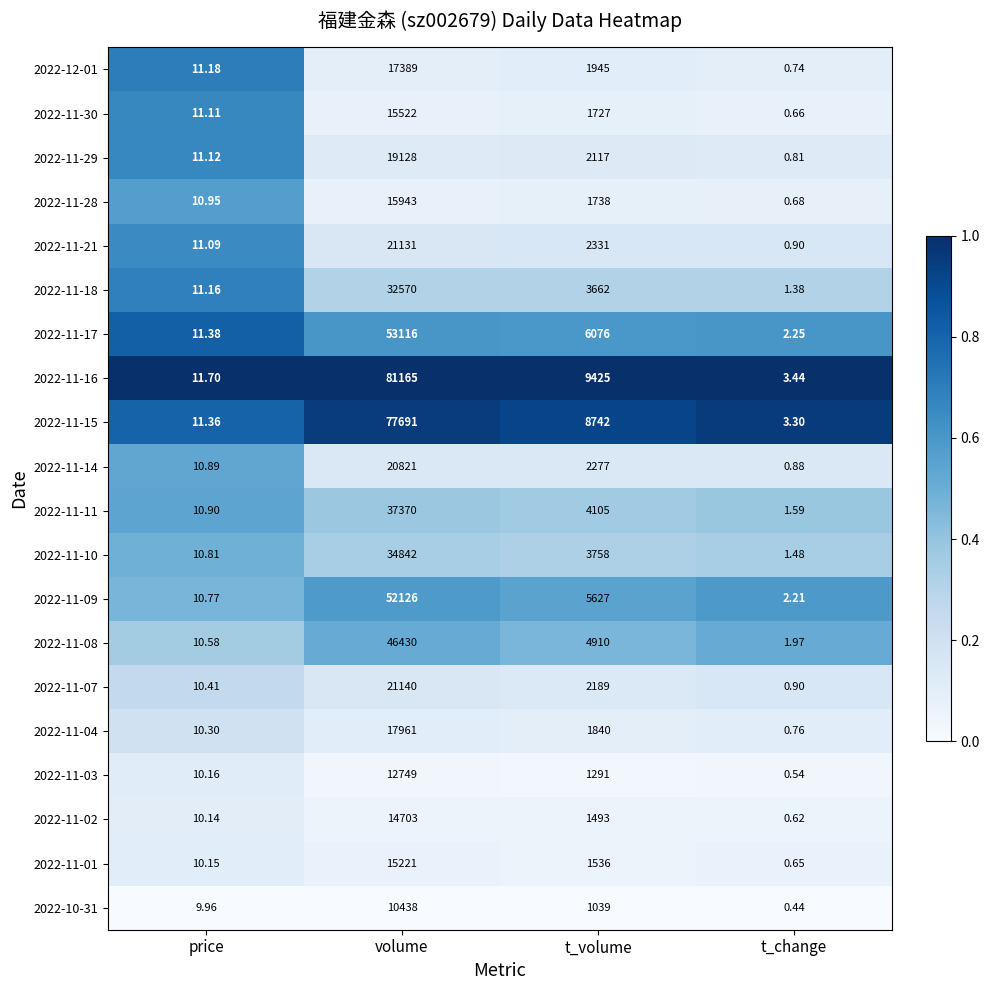

What is the maximum value shown in the chart?

81165.0